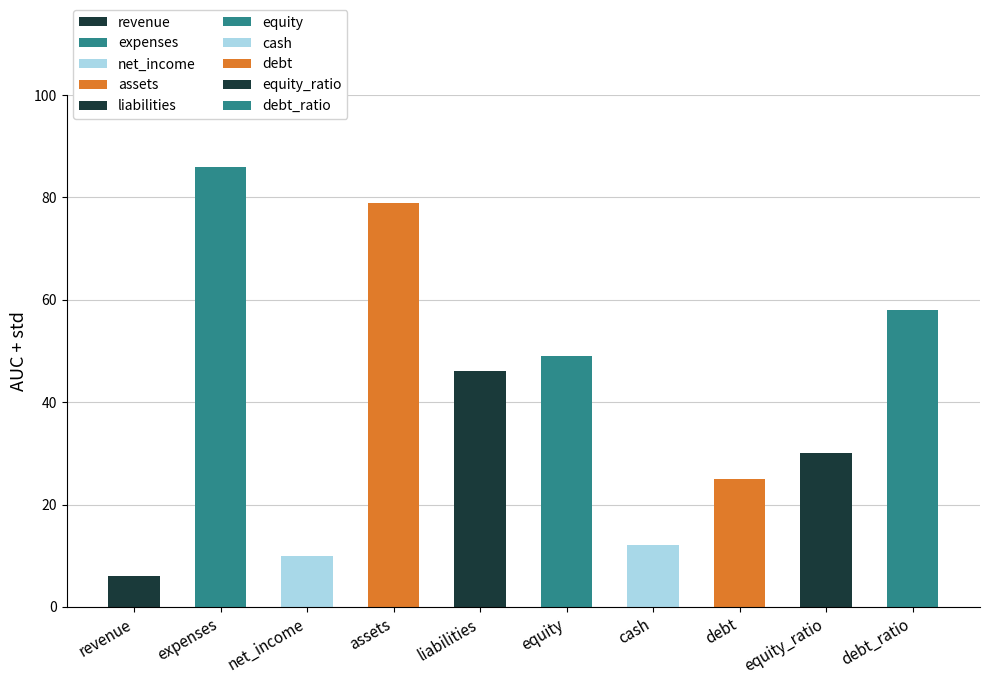

What is the difference between the maximum and minimum values?

80